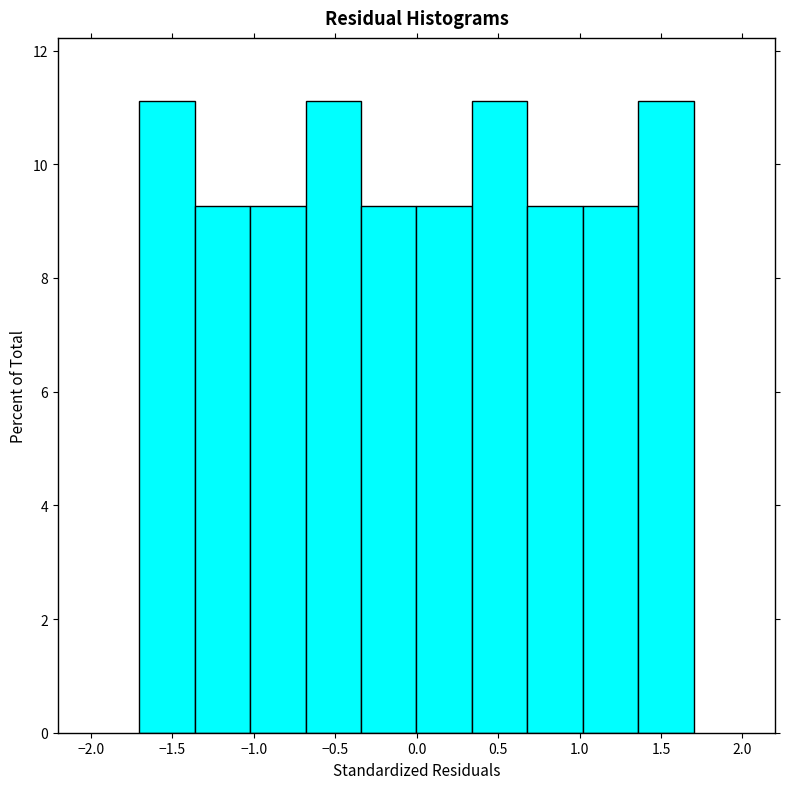

How tall is the bar that spans 1.35 to 1.70 on the x-axis? Neither the bar edges nor the heights are printed on the chart, so give them approximately, as read against the axes.

11.2